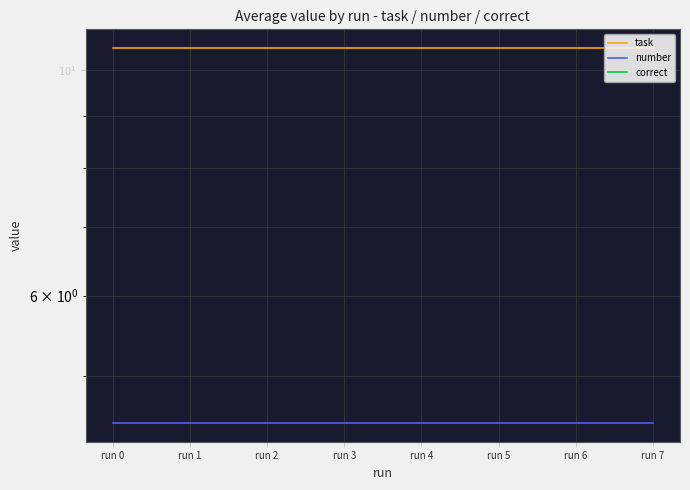

List the labels in order of task value, smallest first.

run 0, run 1, run 2, run 3, run 4, run 5, run 6, run 7